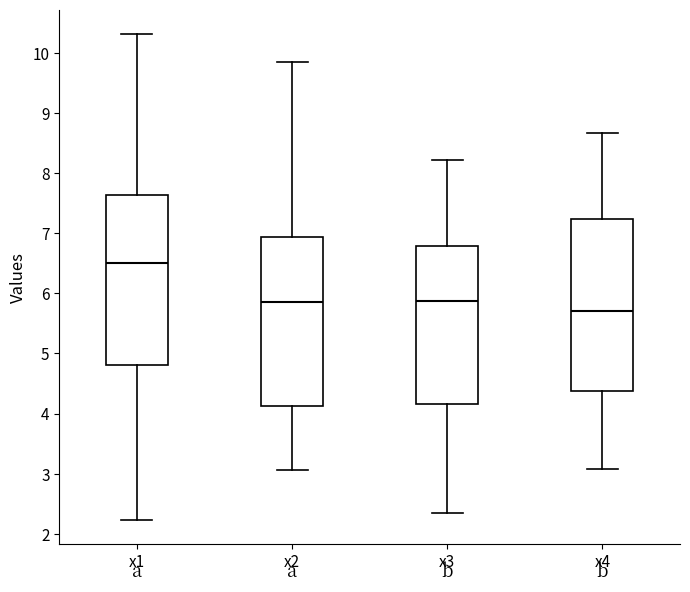

Where does the median line of the box for x2 sit on the y-axis? The values are not printed on the chart, so give them approximately, as read against the axis.

5.9